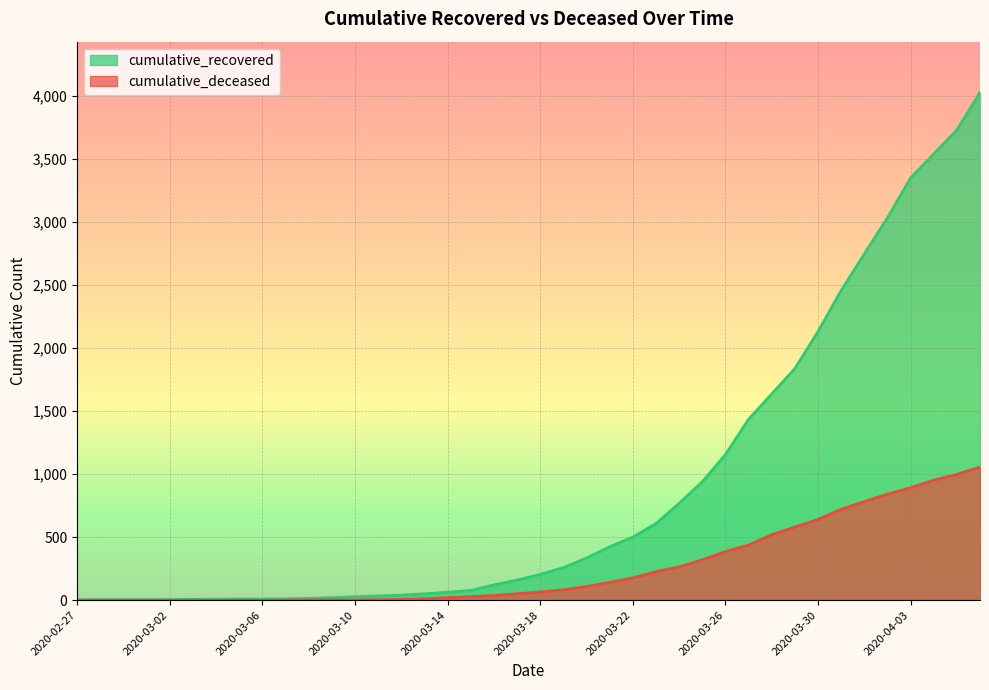

True or false: cumulative_recovered and cumulative_deceased cross at least once.

False